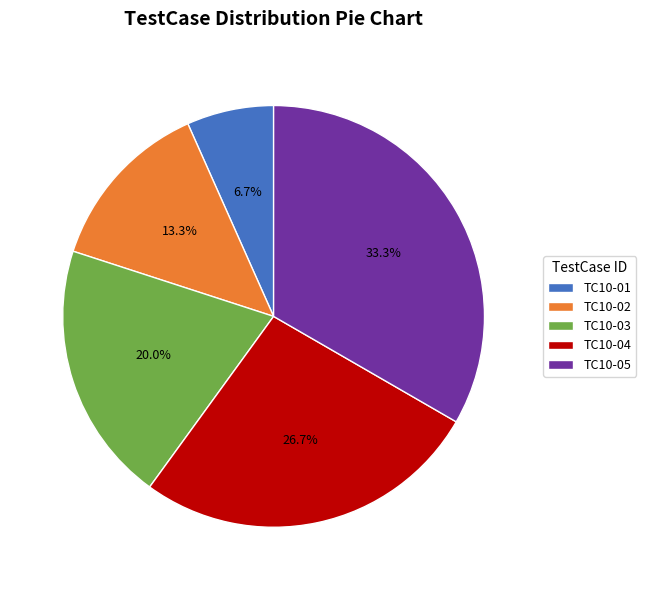

To the nearest percent, what portion does TC10-05 represent?

33%